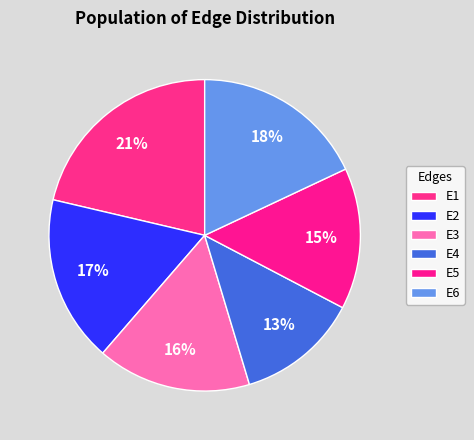

What is the smallest slice in the pie chart?

E4